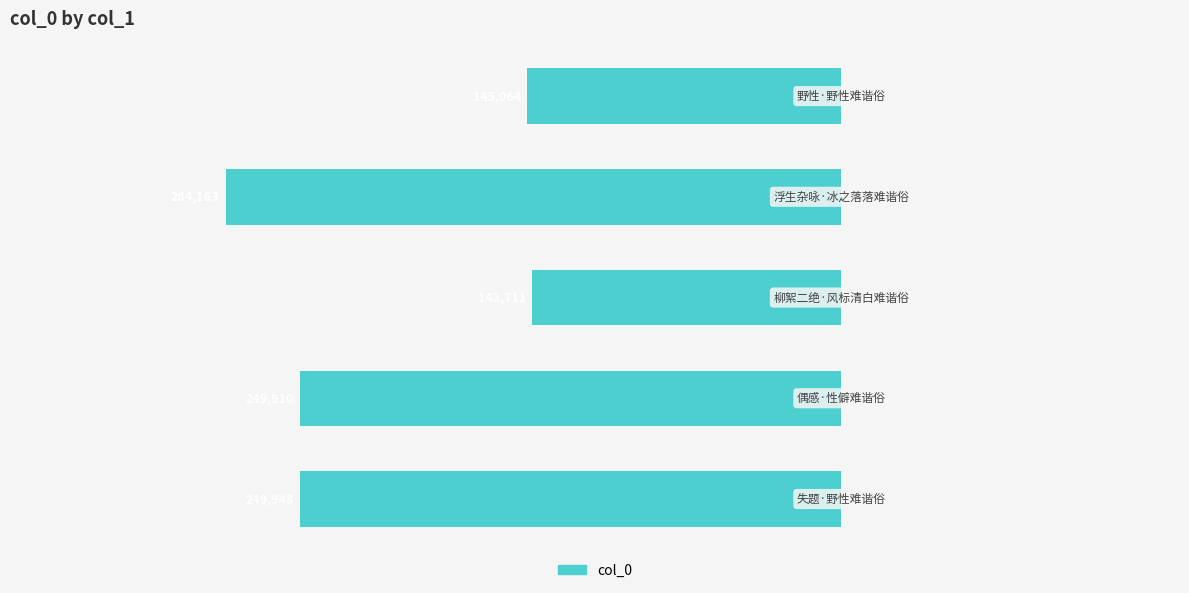

How many bars are there in total?

5